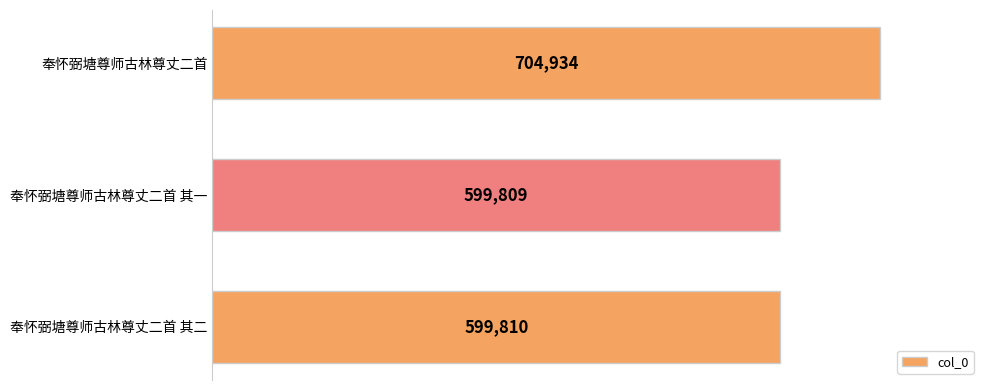

What is the change in value from 奉怀弼塘尊师古林尊丈二首 to 奉怀弼塘尊师古林尊丈二首 其二?

-105124